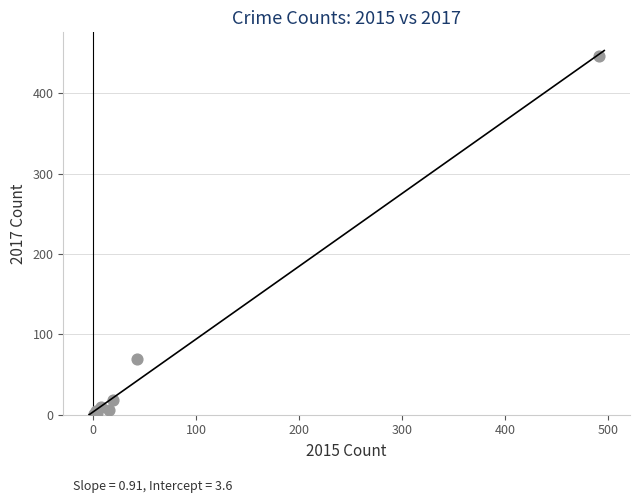

What Y value in the scatter plot is closest to 224?

69